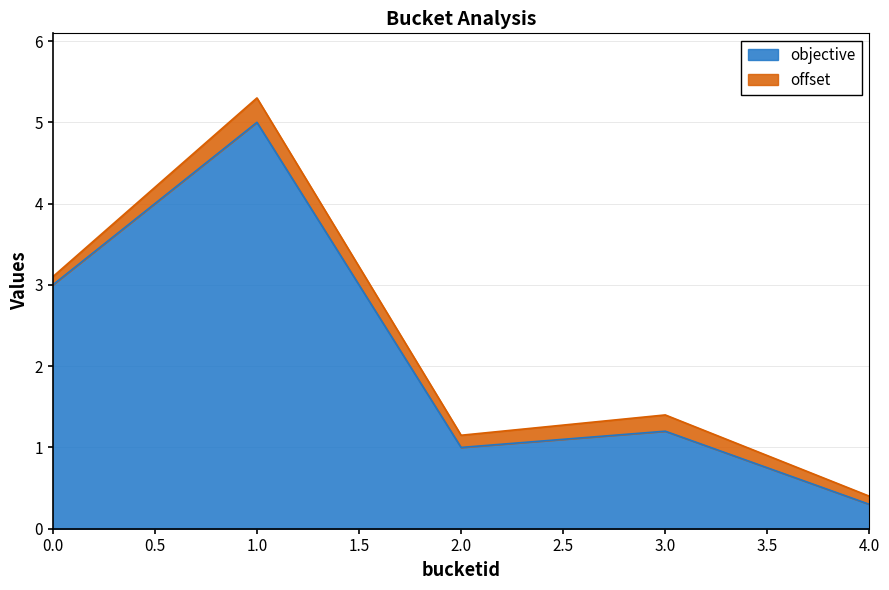

The value at 3 is 1.2. True or false?

True